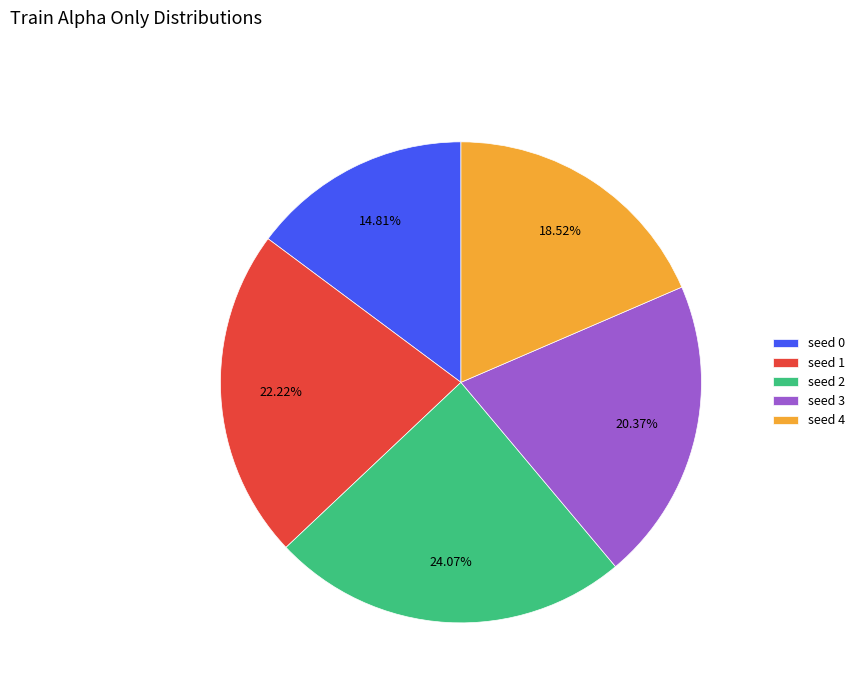

What is the total percentage of seed 3 and seed 4?

38.9%